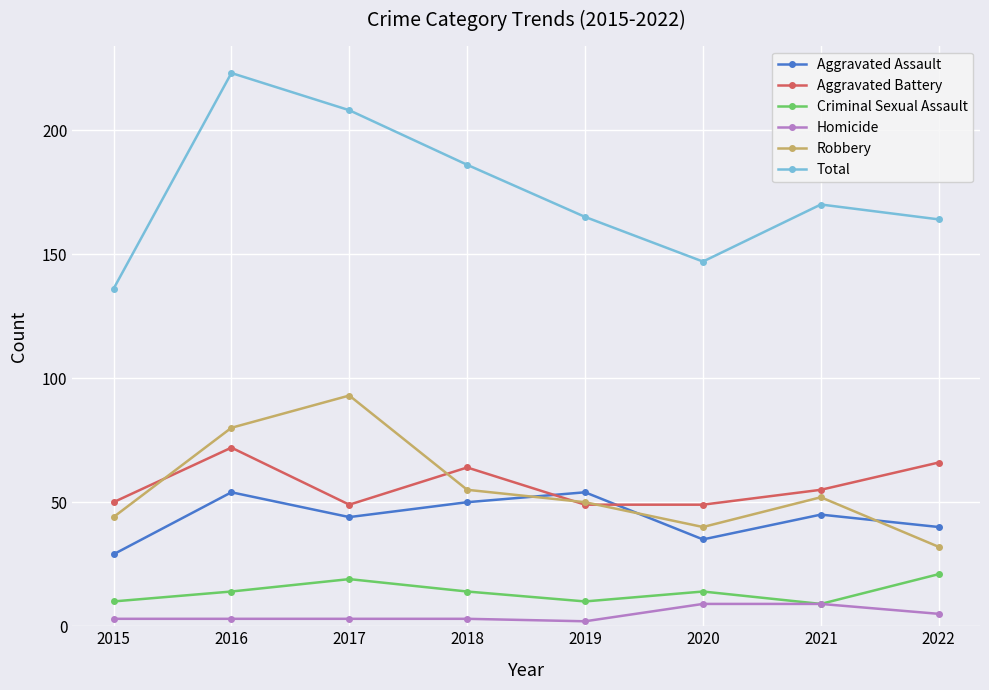

Reading left to right, what are all the values shown in this chart?

Aggravated Assault: 29	54	44	50	54	35	45	40
Aggravated Battery: 50	72	49	64	49	49	55	66
Criminal Sexual Assault: 10	14	19	14	10	14	9	21
Homicide: 3	3	3	3	2	9	9	5
Robbery: 44	80	93	55	50	40	52	32
Total: 136	223	208	186	165	147	170	164